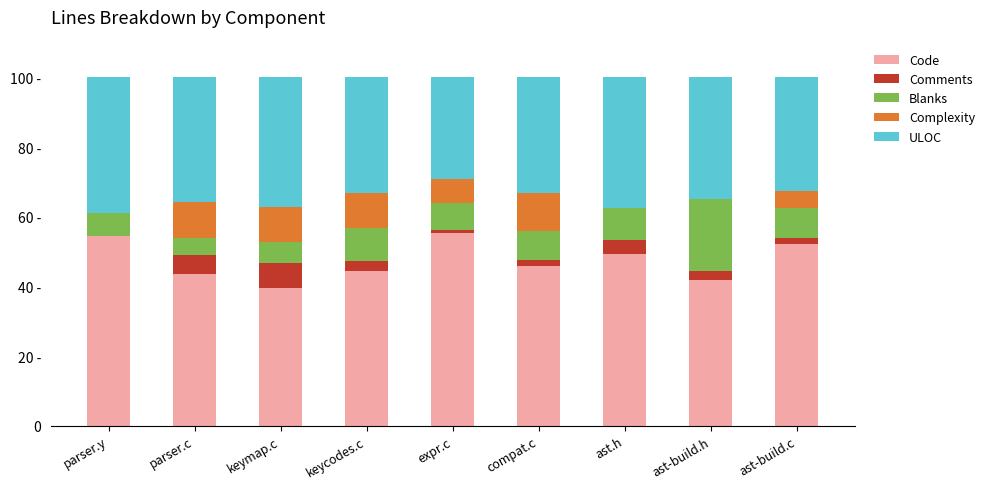

What is the sum of the Blanks values at ast-build.c and keymap.c?

14.6